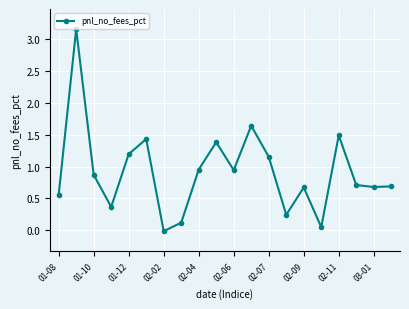

How many positive values are there?

19